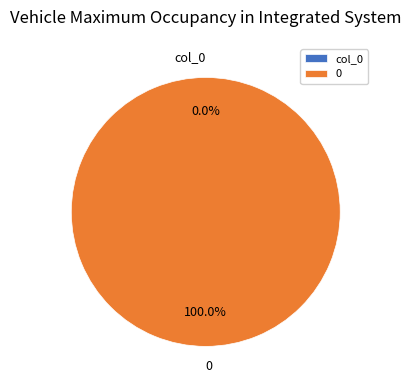

How many segments does this pie chart have?

2